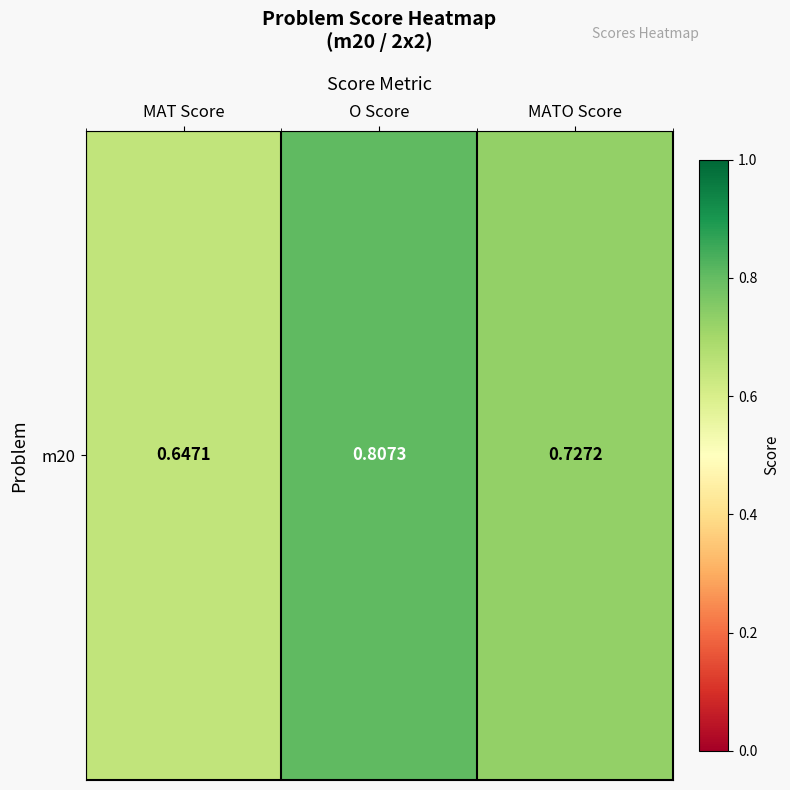

Reading left to right, extract all data points from this chart.

MAT Score=0.6	O Score=0.8	MATO Score=0.7